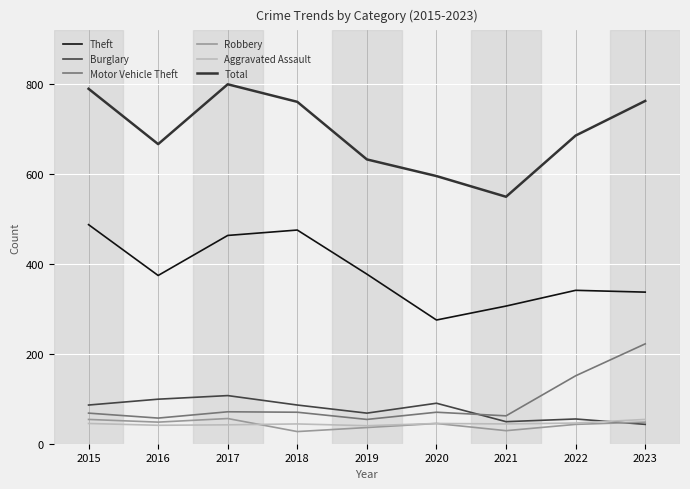

What is the difference between the Burglary values at 2021 and 2018?

37